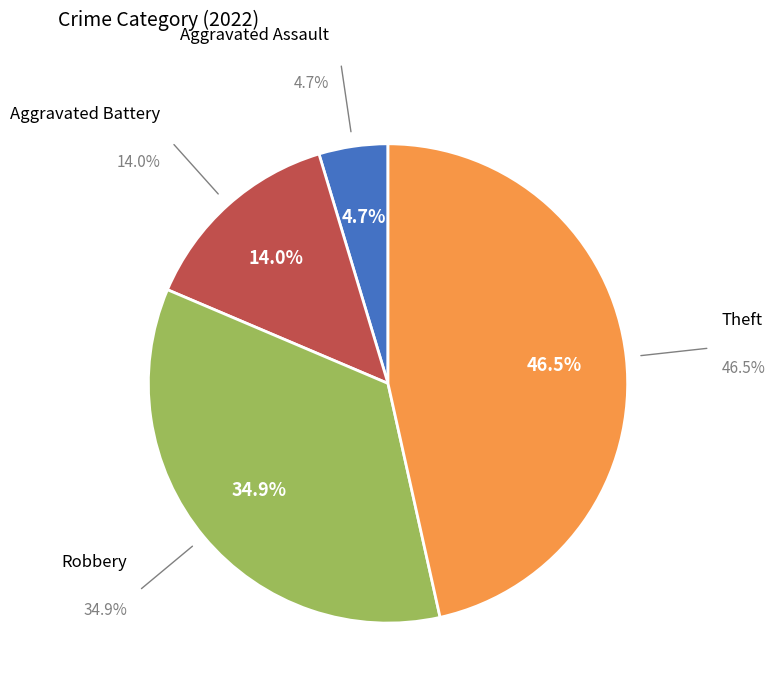

To the nearest percent, what portion does Aggravated Battery represent?

14%